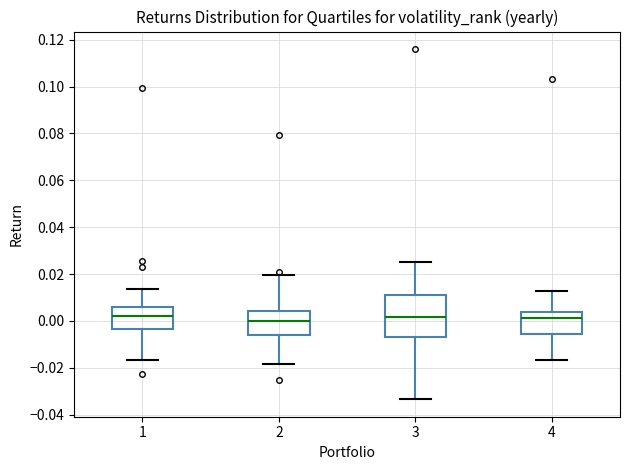

Where does the median line of the box at x = 1 sit on the y-axis? The values are not printed on the chart, so give them approximately, as read against the axis.

0.002